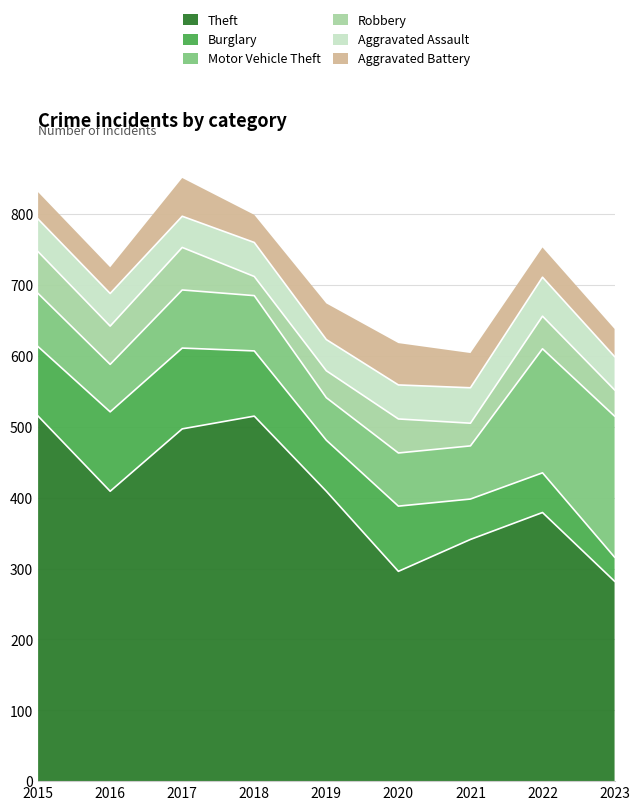

At 2019, list the series in order from smallest to largest.

Robbery, Aggravated Assault, Aggravated Battery, Motor Vehicle Theft, Burglary, Theft